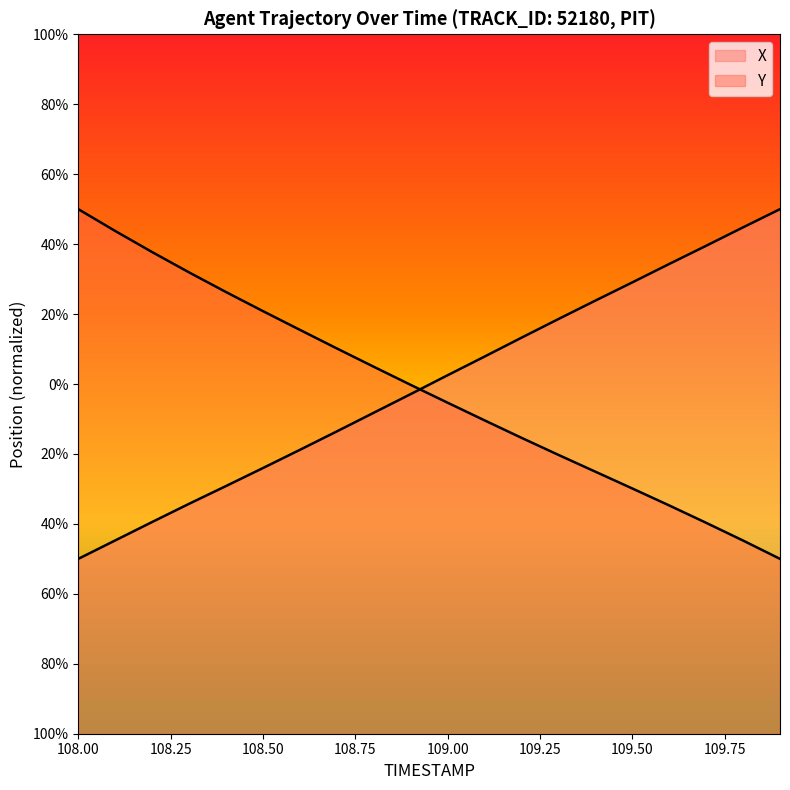

What is the label of the 7th point from the left?

108.6